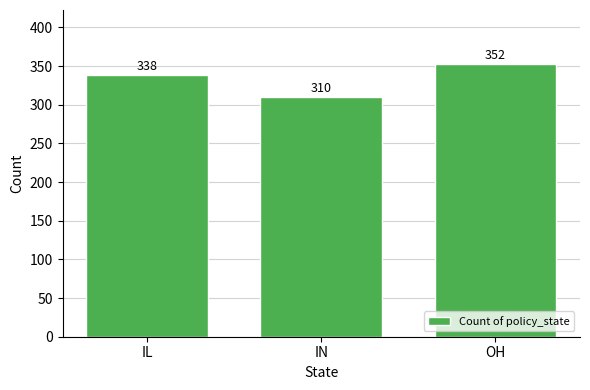

Reading left to right, transcribe all the data shown in this chart.

IL=338	IN=310	OH=352